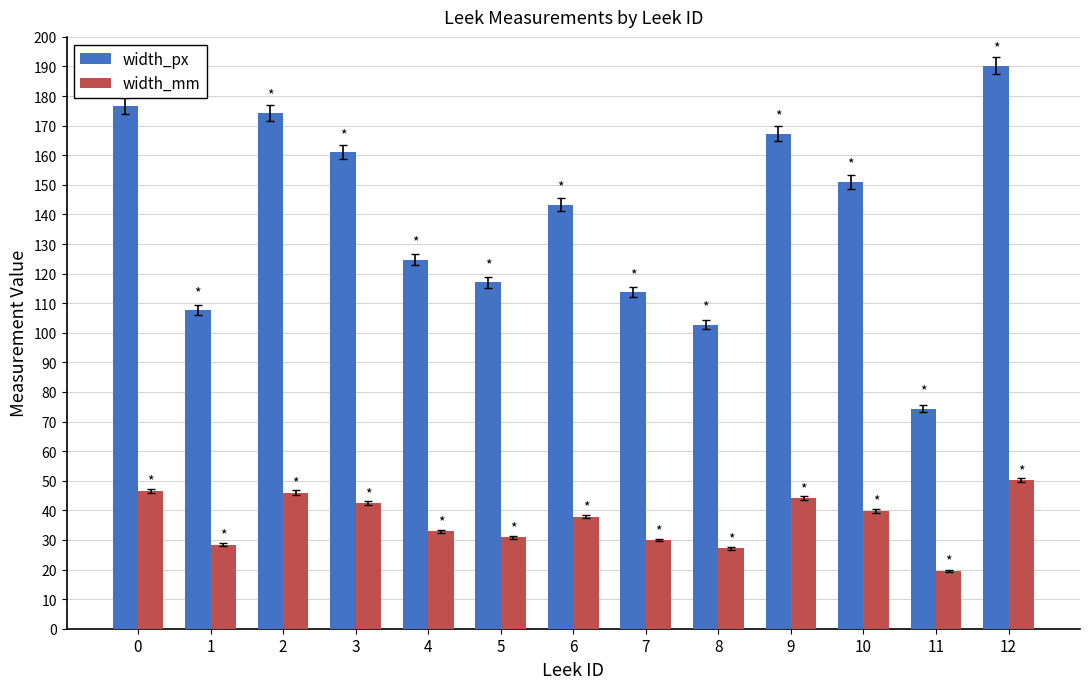

What is the spread (max minus min) of values at 3?

118.5